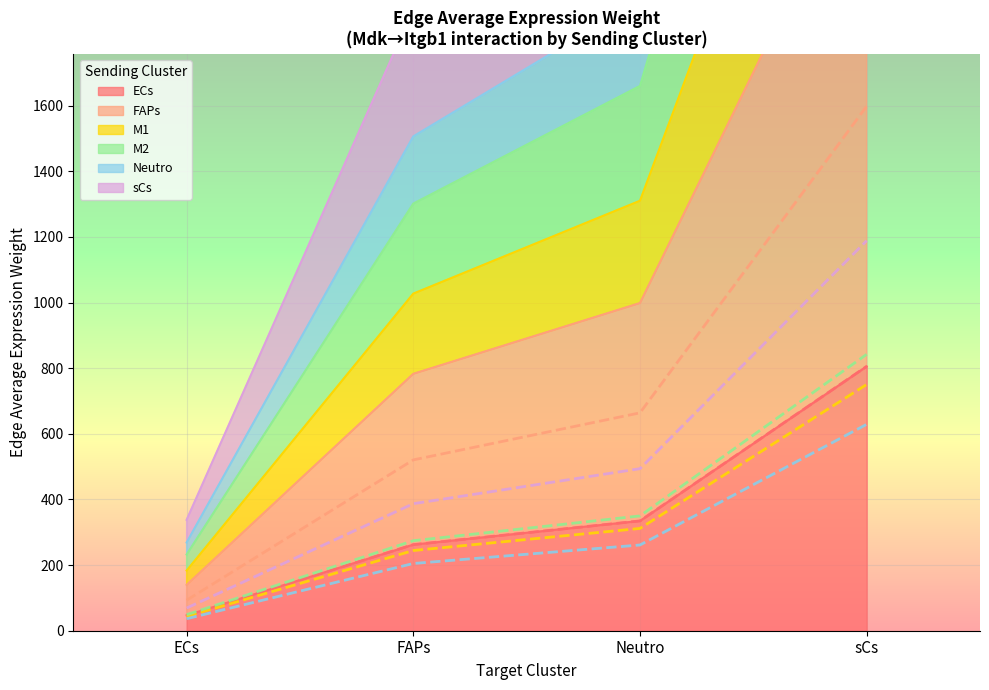

True or false: ECs has more than 1 interior local peaks.

False